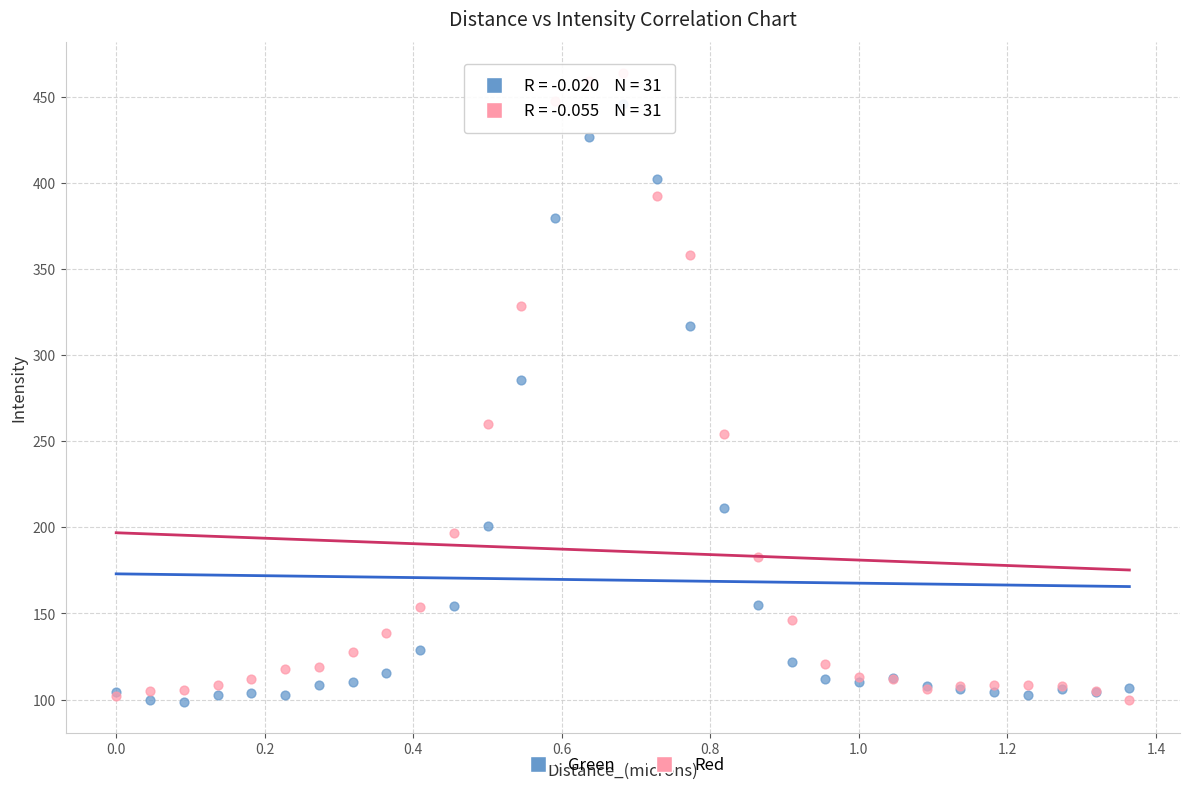

What are all the series names shown in the legend?

Green, Red